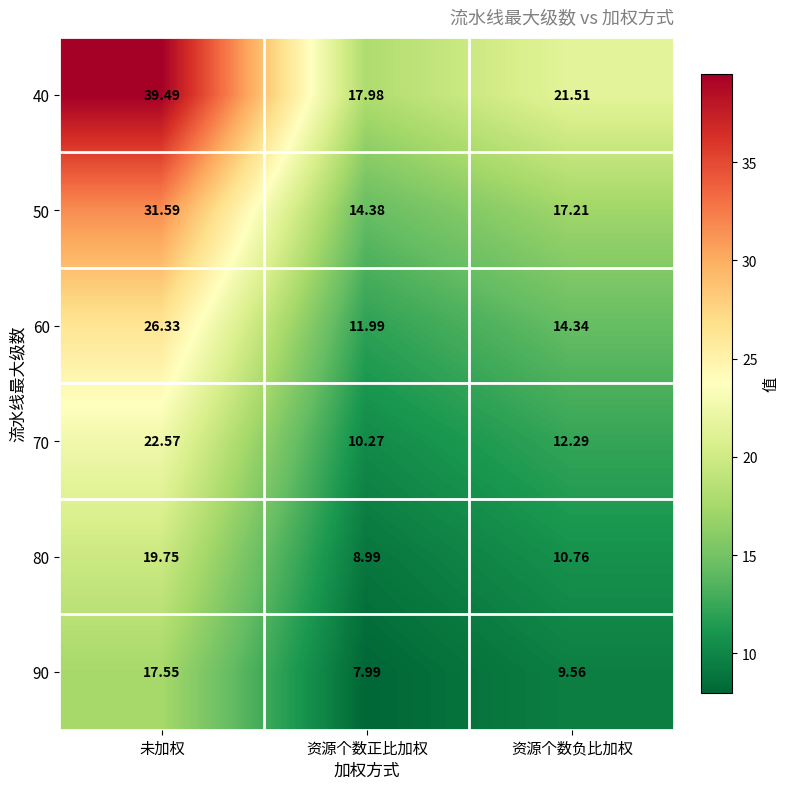

How many series are shown in this chart?

6